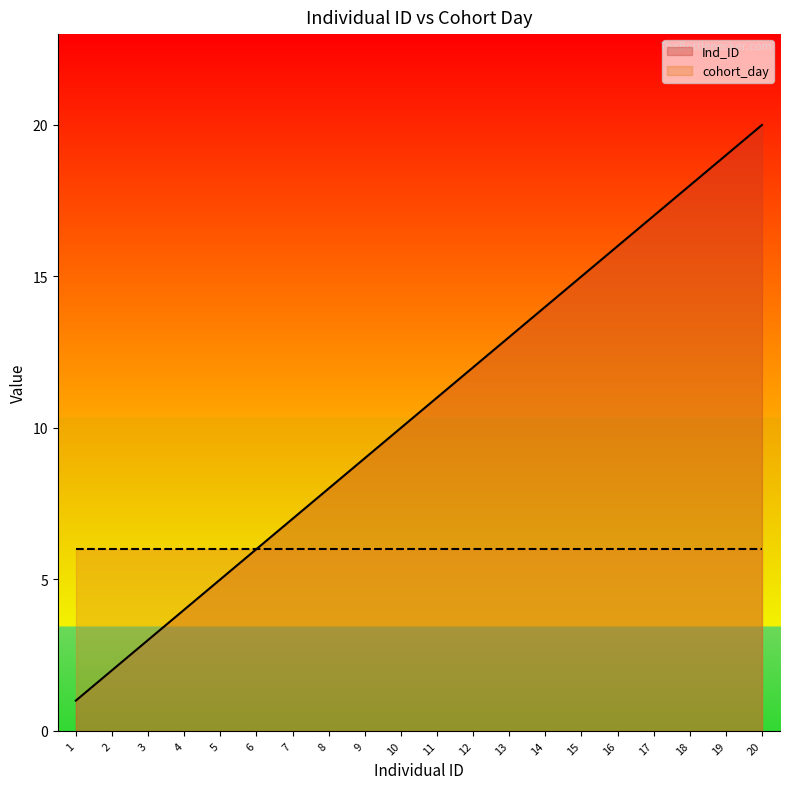

Does the chart display data point markers on the line(s)?

No